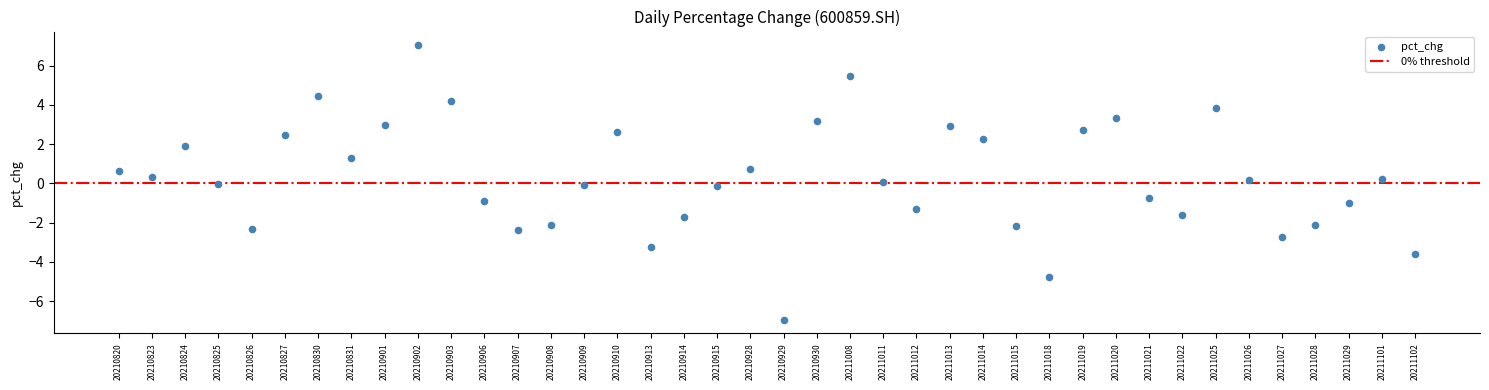

What is the range of Y values (max minus min)?

14.0